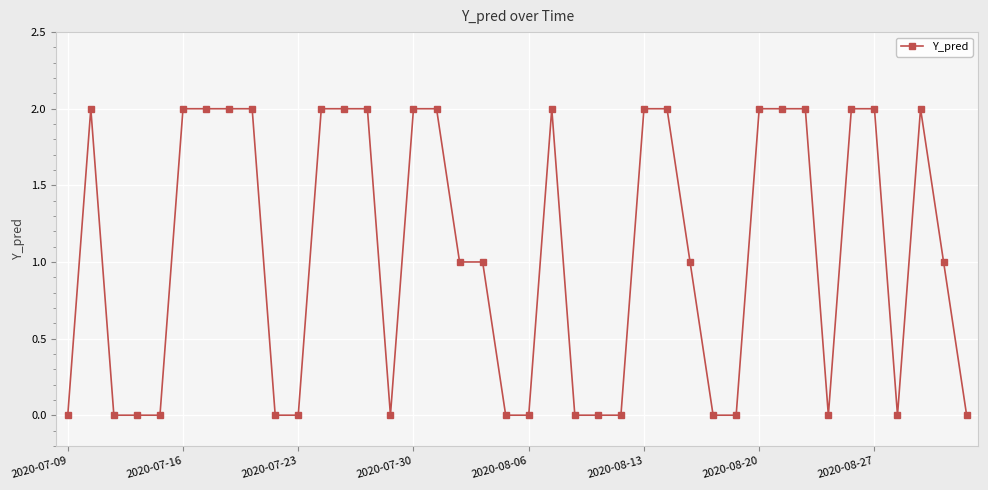

Count the number of data series in this chart.

1